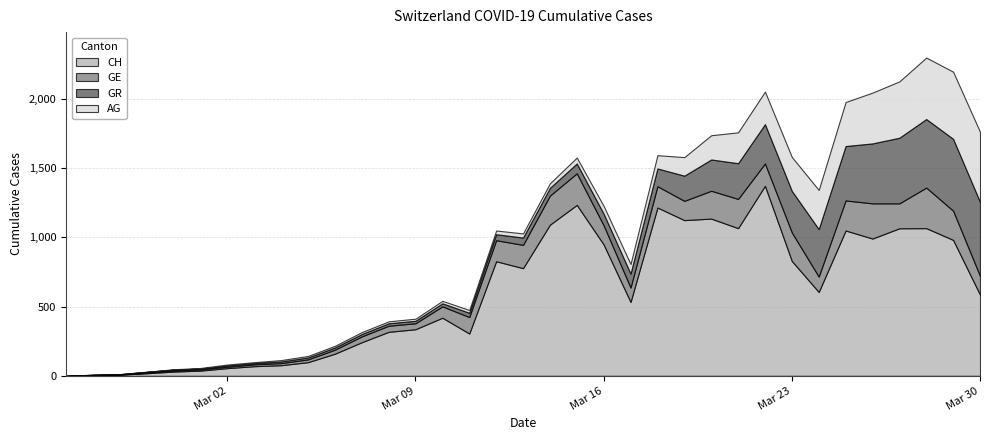

Which has a higher value, 2020-03-03 or 2020-03-16?

2020-03-16